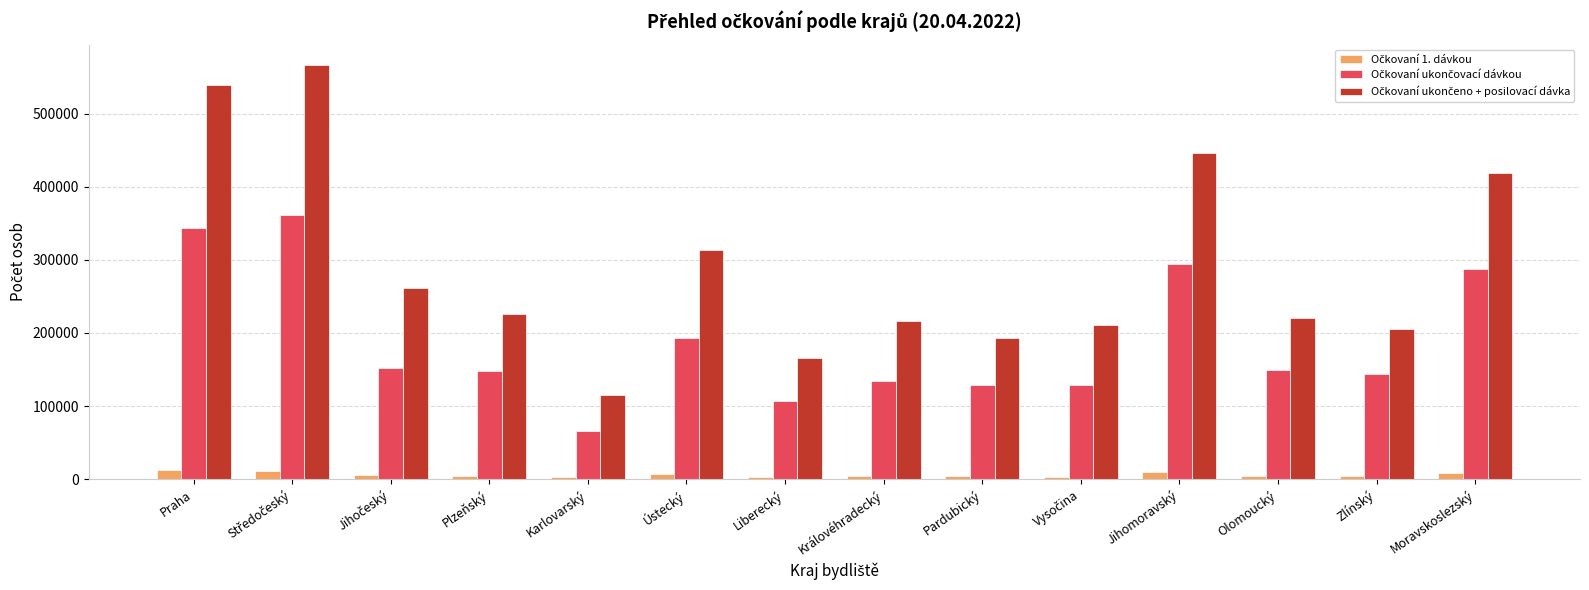

How many groups of bars are there?

14